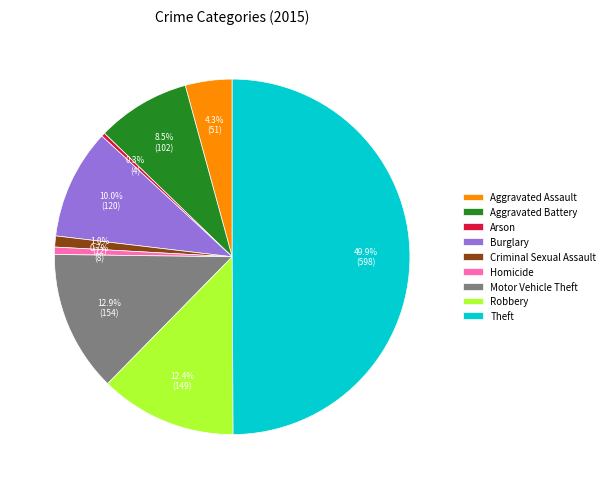

Which has a higher value, Theft or Aggravated Battery?

Theft